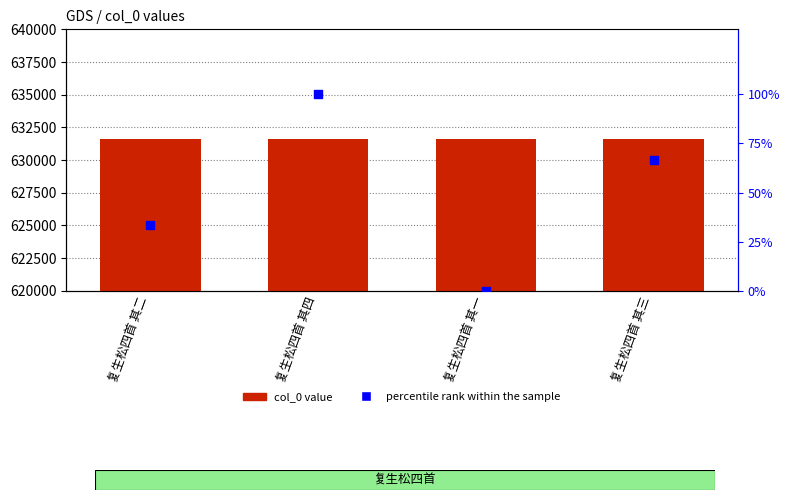

At how many categories does at least one series exceed 452958?

4